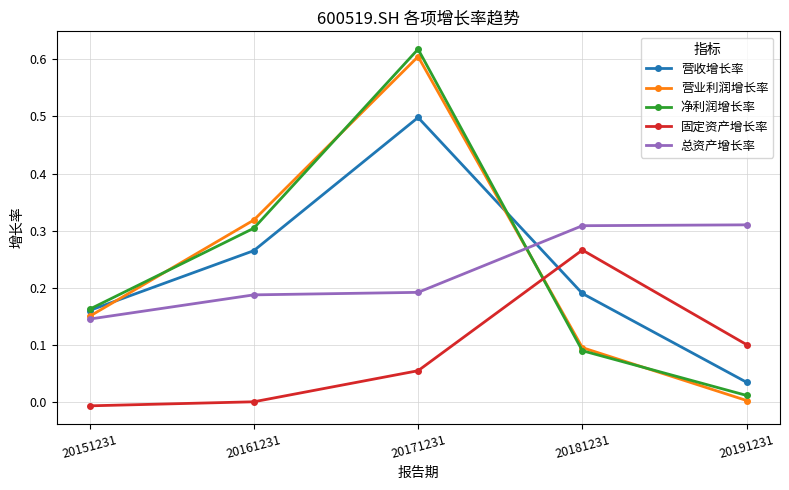

Between 20151231 and 20171231, which series saw the biggest shift?

净利润增长率